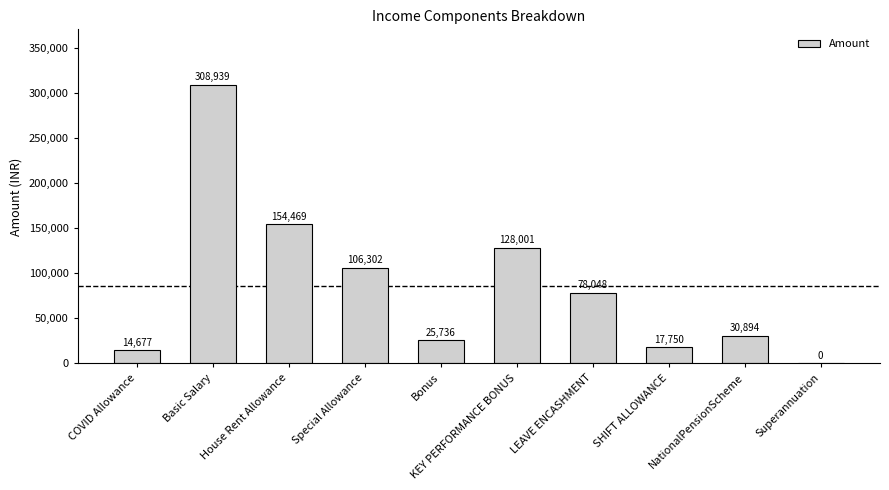

The value at Bonus is 25736. True or false?

True